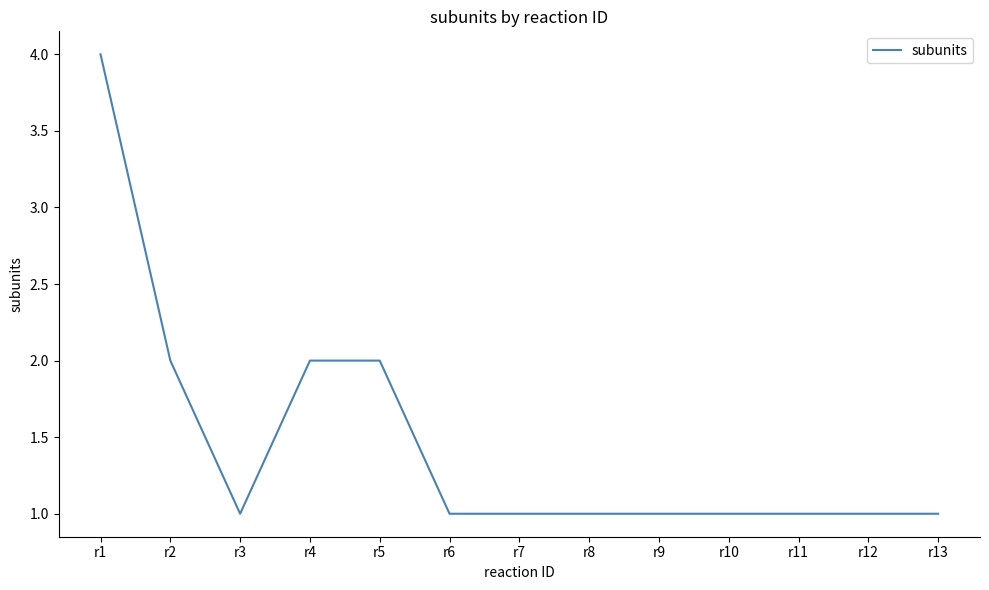

Does the chart have visible grid lines?

No